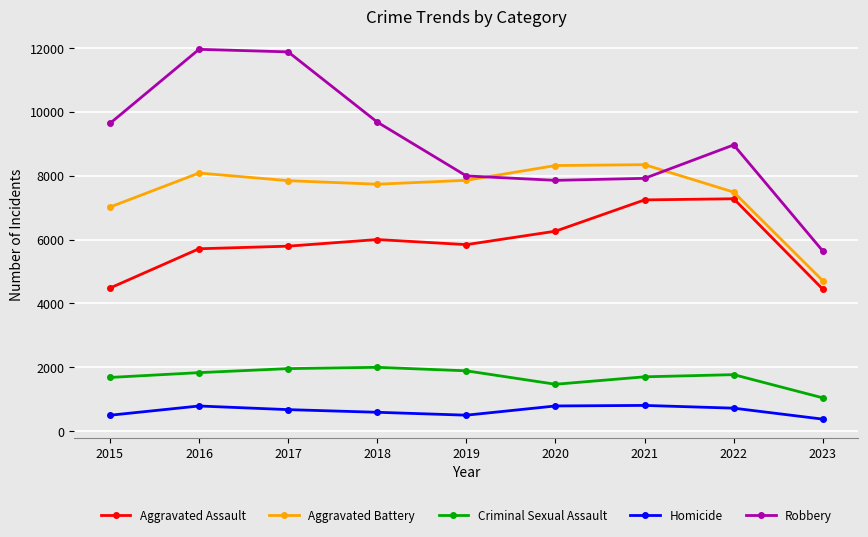

What is the difference between the highest and lowest values at 2020?

7532